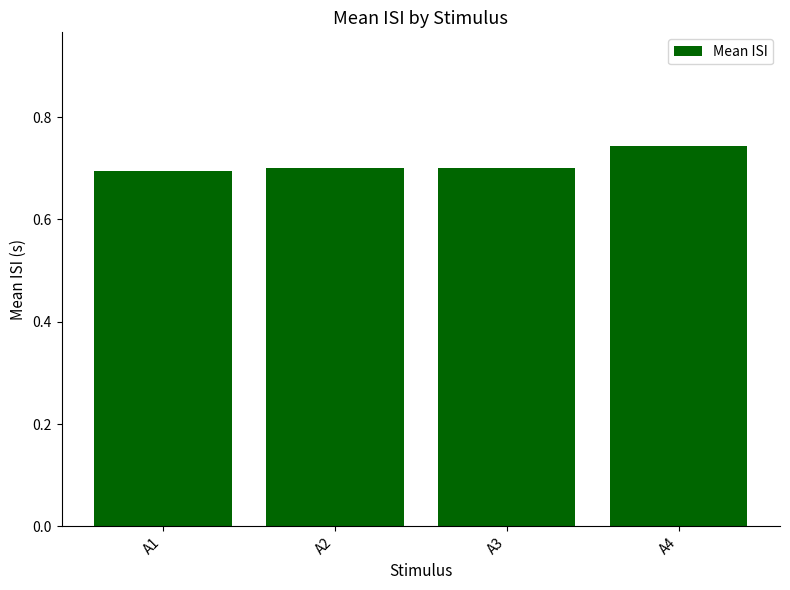

What is the sum of the values at A4 and A1?

1.4